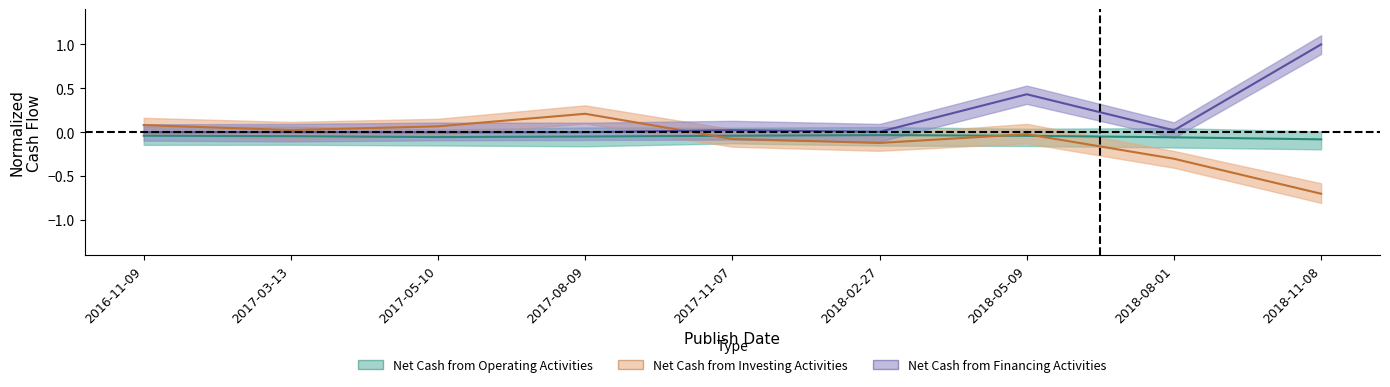

In Net Cash from Investing Activities, how many points are higher than both neighbors (excluding endpoints)?

2